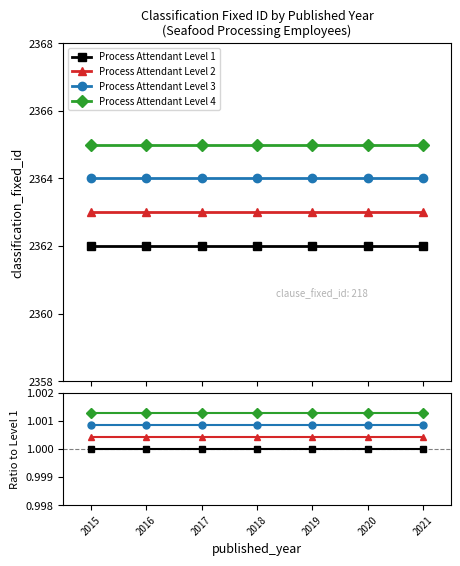

What are all the series names shown in the legend?

Process Attendant Level 1, Process Attendant Level 2, Process Attendant Level 3, Process Attendant Level 4